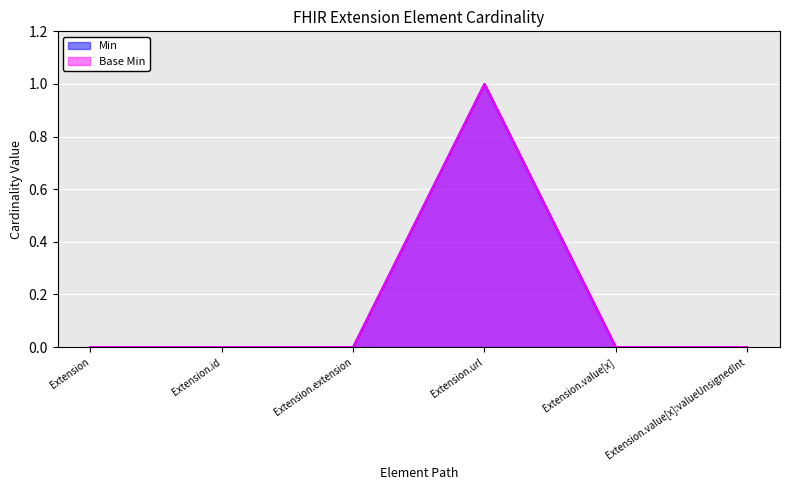

Does the chart display data point markers on the line(s)?

No